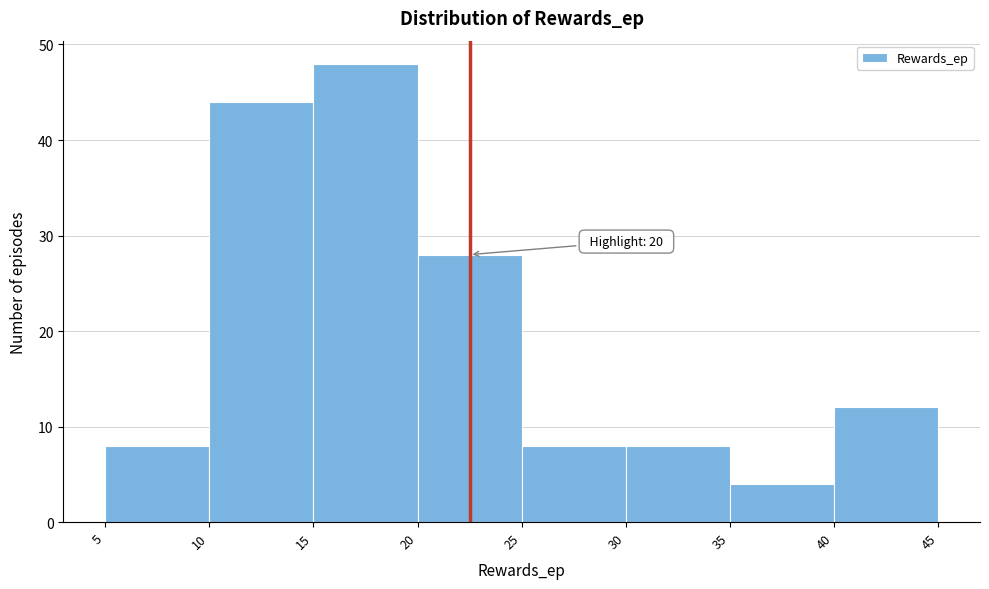

Over which range of the x-axis is the bar tallest?

15 to 20